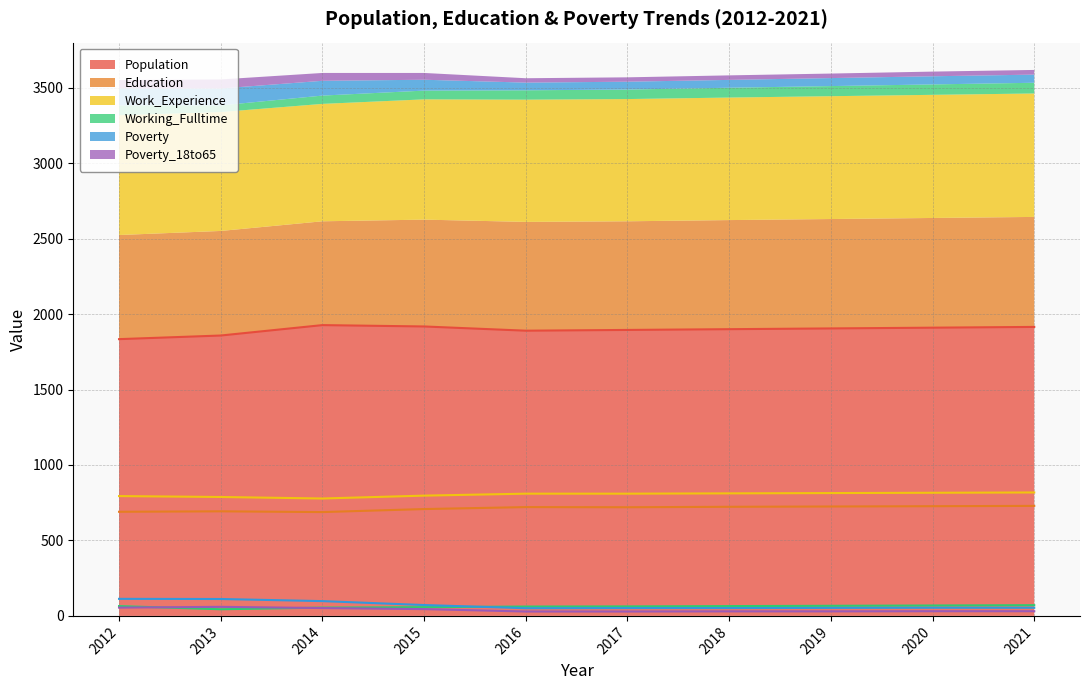

Does the chart have visible grid lines?

Yes